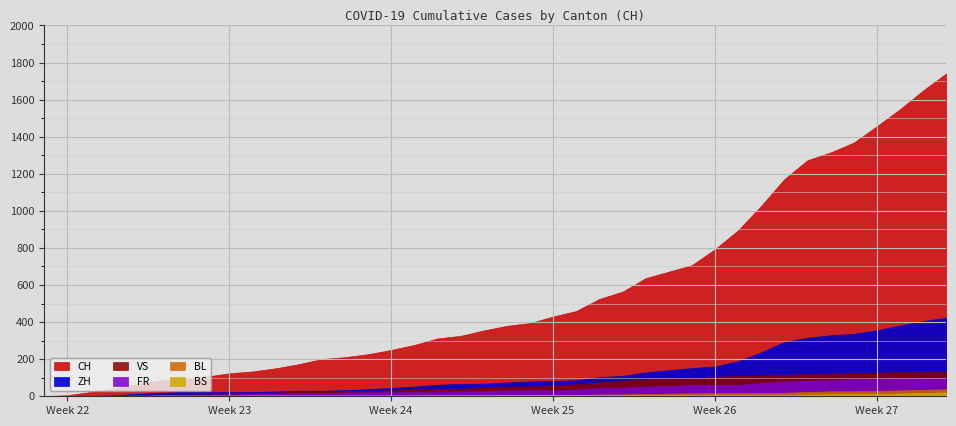

What is the spread (max minus min) of values at 2020-07-04?

1304